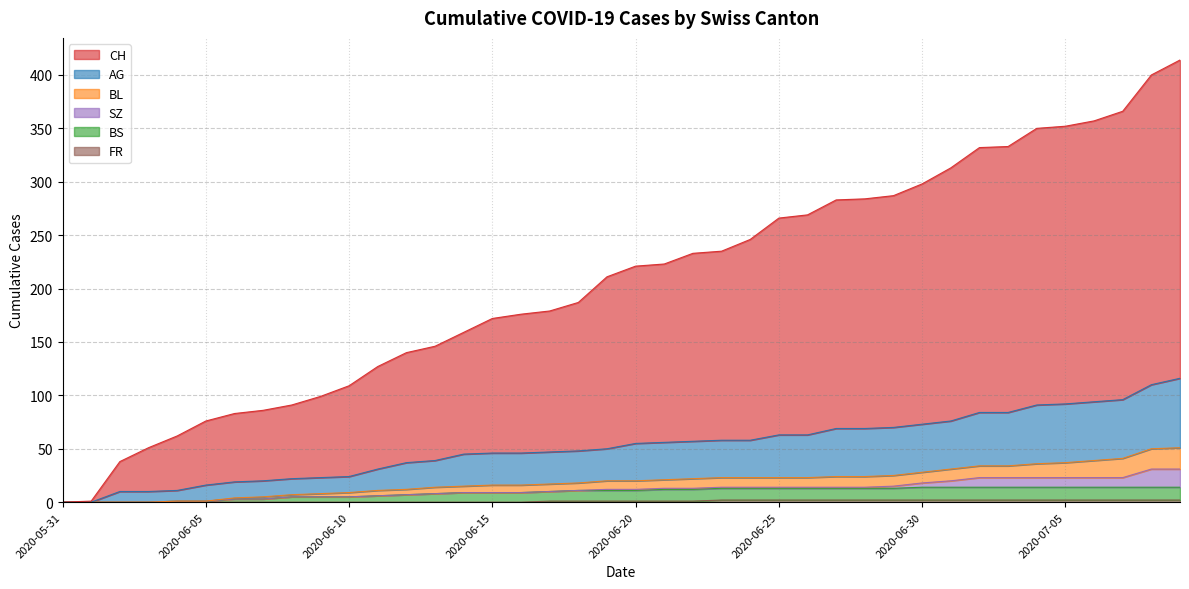

Is it true that CH equals 140 at 2020-06-12?

True